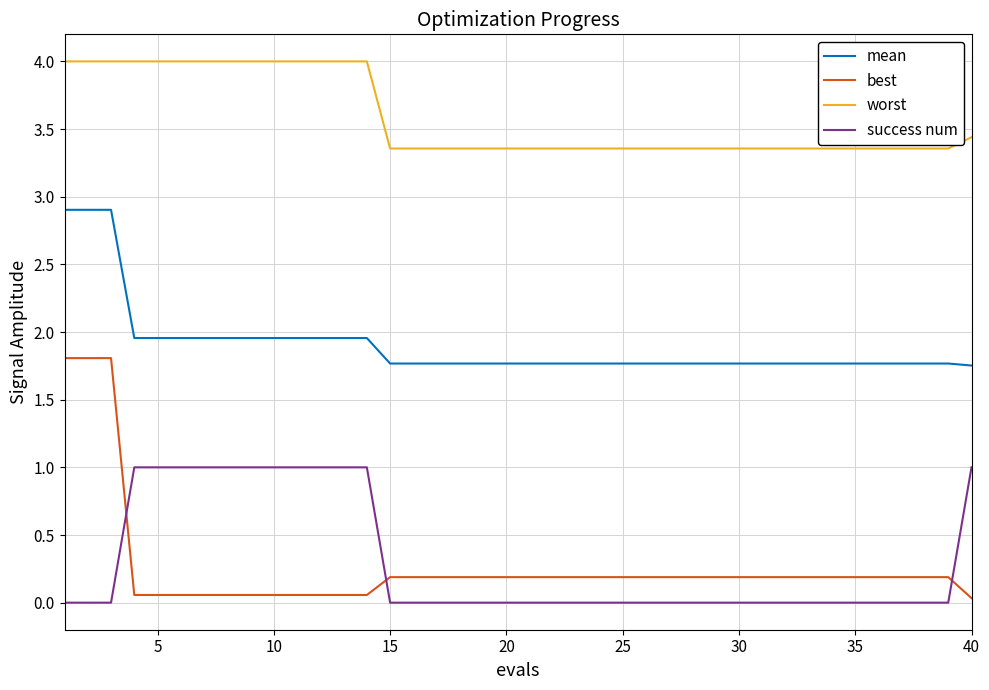

What is the greatest value displayed?

4.0